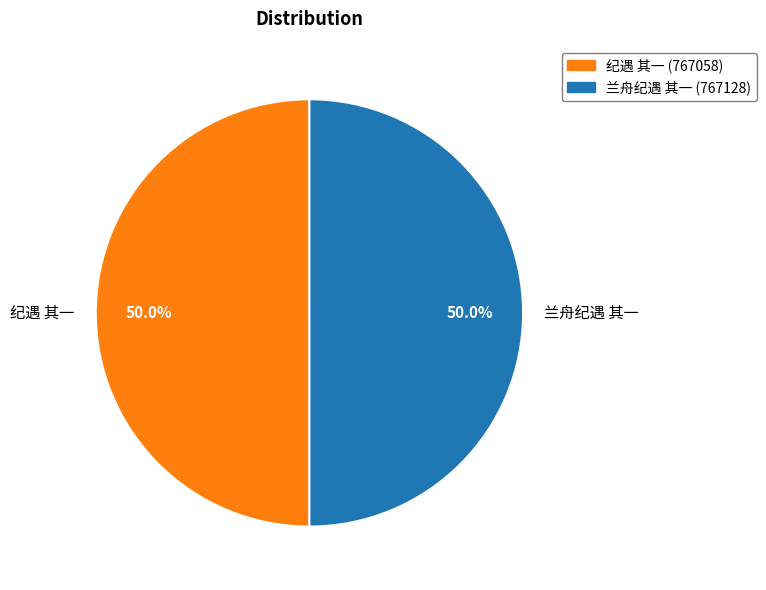

Combined, what portion of the pie is 纪遇 其一 and 兰舟纪遇 其一?

100.0%